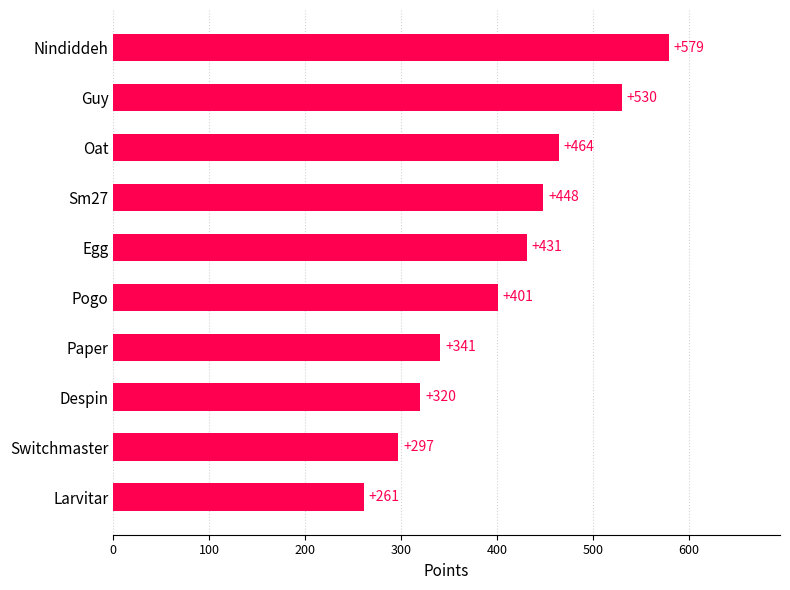

Reading top to bottom, extract all data points from this chart.

Nindiddeh=579	Guy=530	Oat=464	Sm27=448	Egg=431	Pogo=401	Paper=341	Despin=320	Switchmaster=297	Larvitar=261